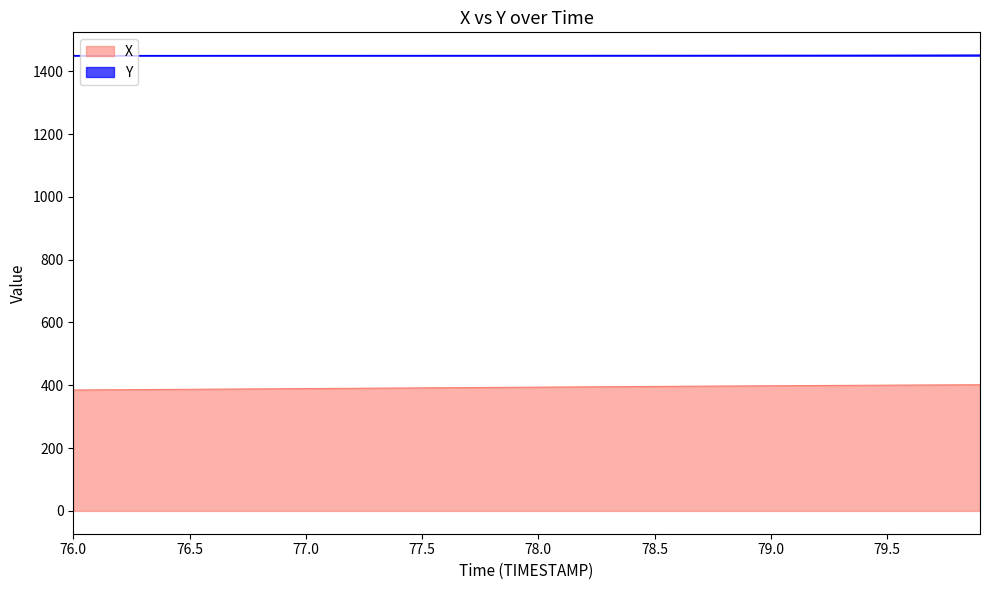

Which label corresponds to the smallest value in the chart?

76.0